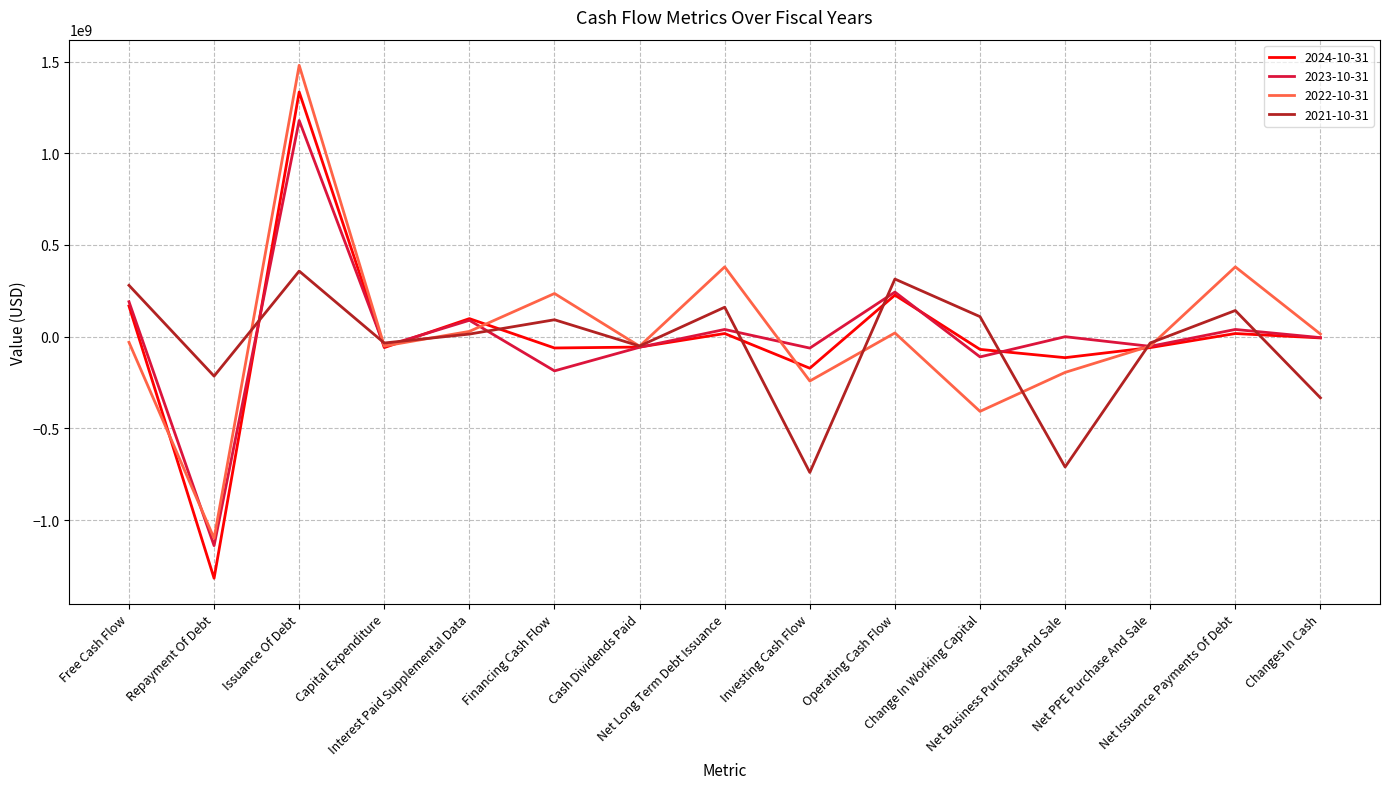

Which series changed the most between Free Cash Flow and Issuance Of Debt?

2022-10-31